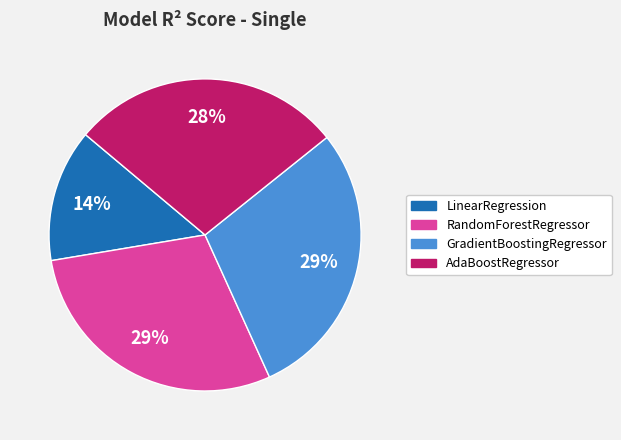

Which has a higher value, GradientBoostingRegressor or AdaBoostRegressor?

GradientBoostingRegressor